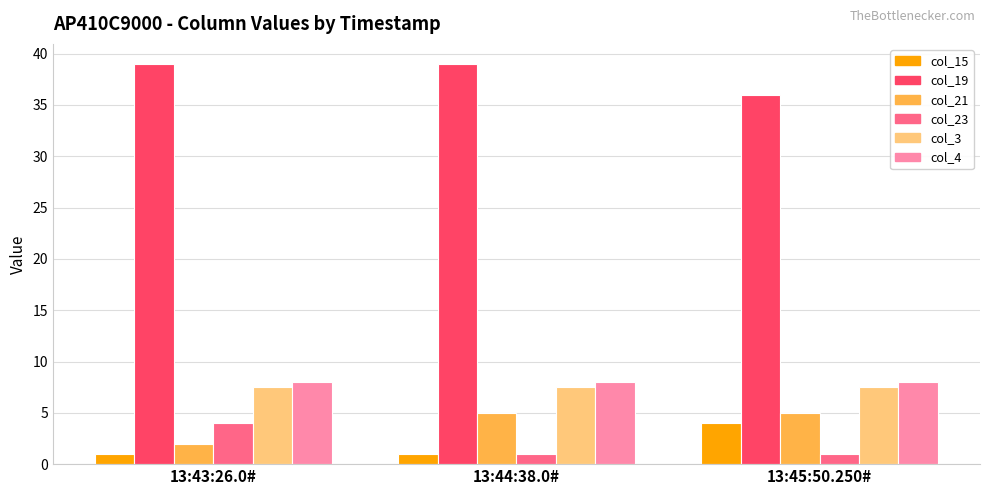

What is the label of the 2nd bar from the right?

13:44:38.0#